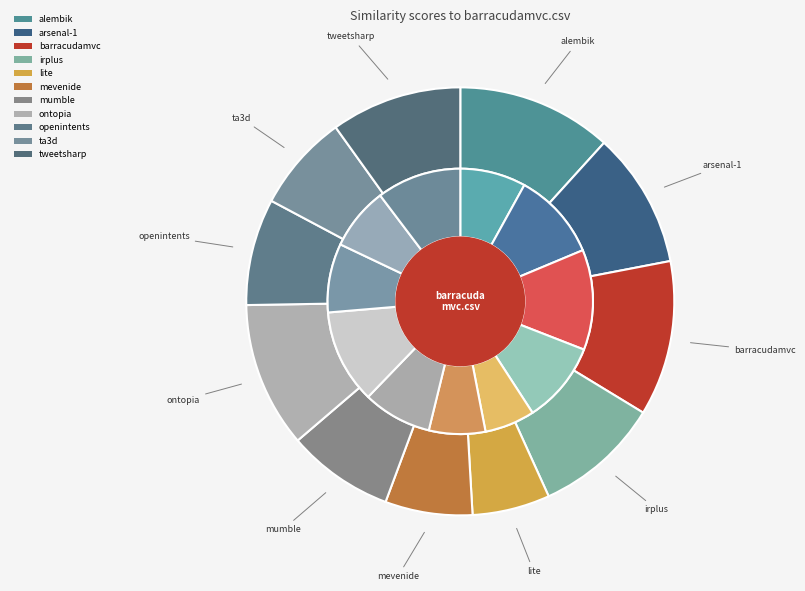

True or false: openintents.csv accounts for 23% of the total.

False